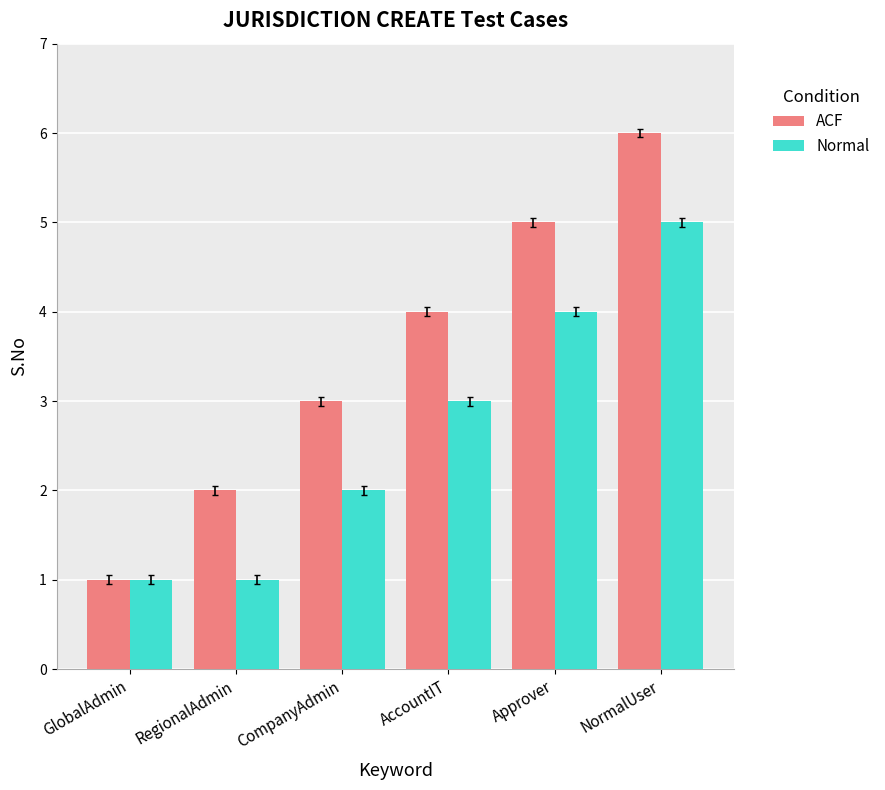

Are the bars horizontal?

No